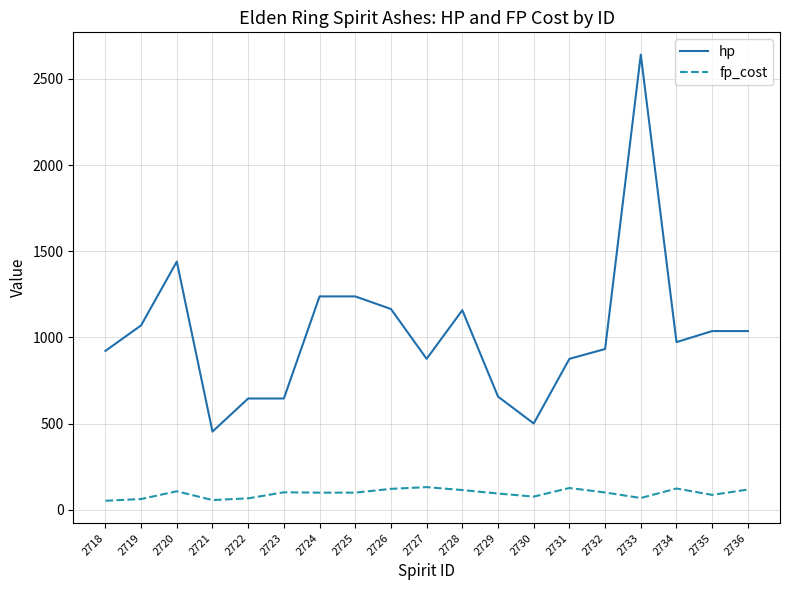

What is the difference between the hp values at 2720 and 2724?

202